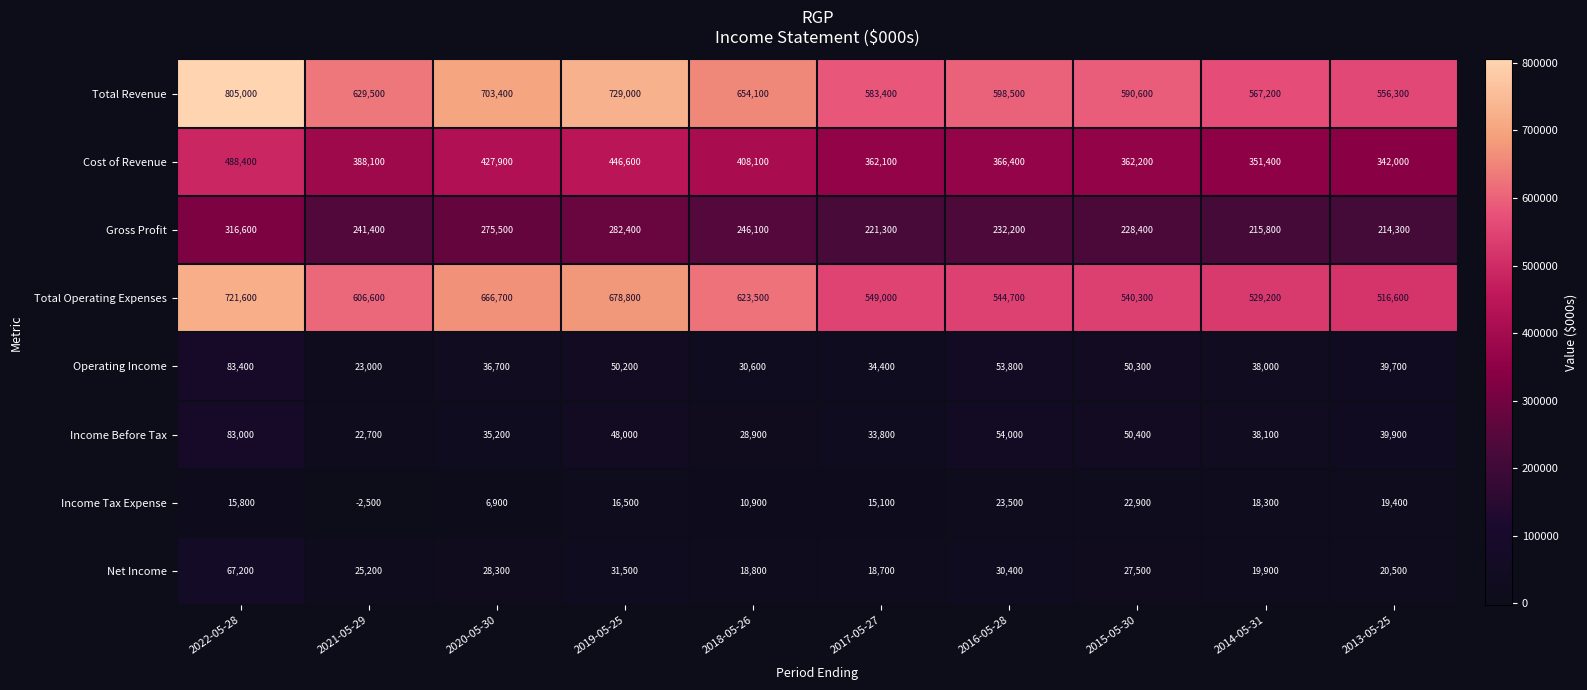

What is the spread (max minus min) of values at 2021-05-29?

632000